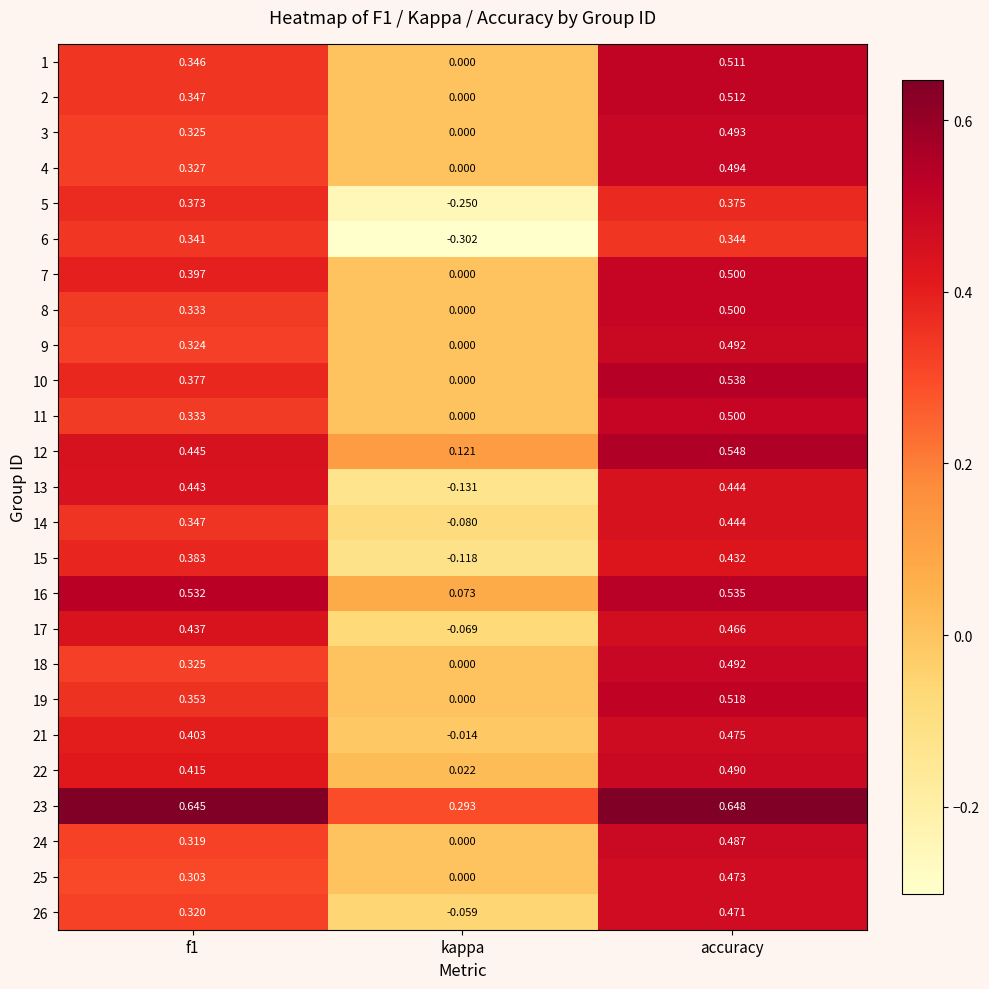

Is the value of 8 at f1 greater than the value of 2 at kappa?

Yes